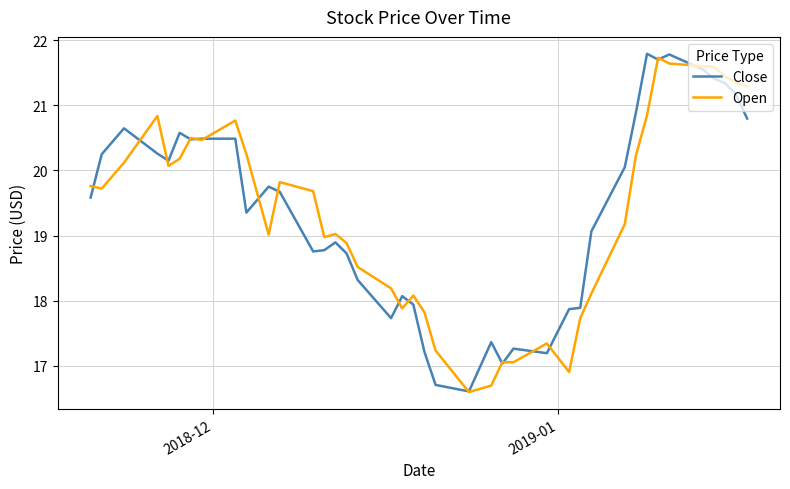

What is the maximum value for Open?

21.7